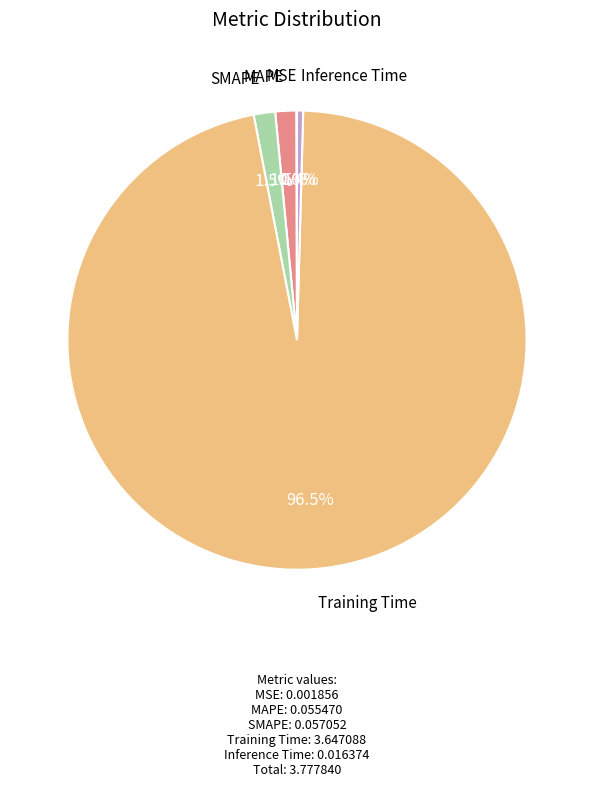

Is there any slice that represents more than half of the pie?

Yes